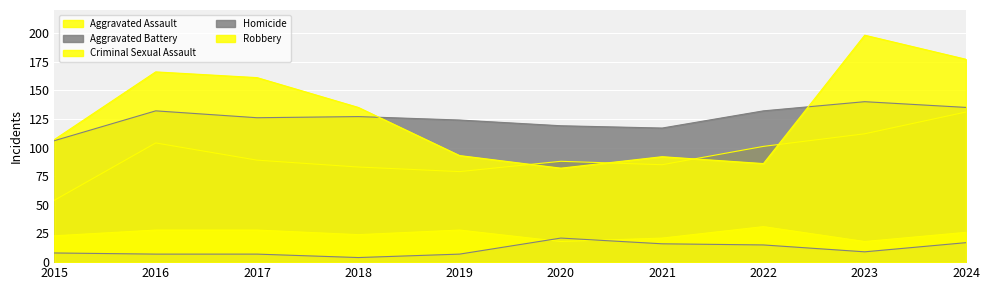

In Criminal Sexual Assault, how many points are higher than both neighbors (excluding endpoints)?

2